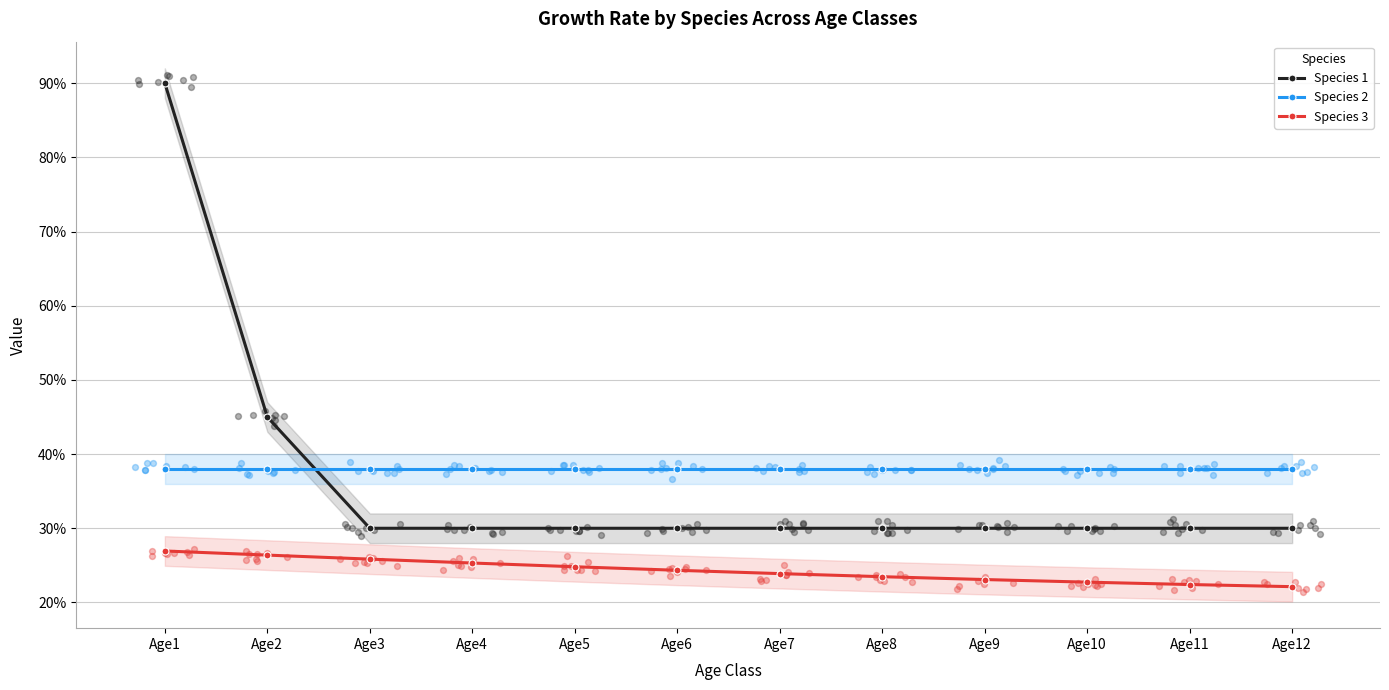

Which series reaches the minimum Y coordinate?

Species 3